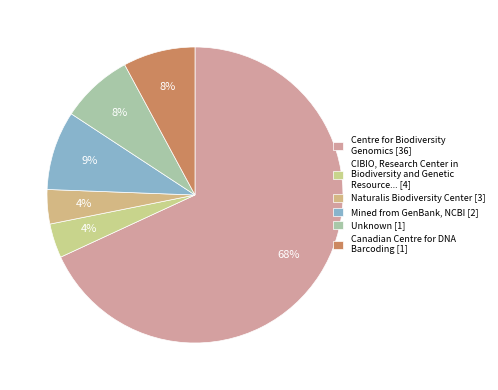

How many segments does this pie chart have?

6